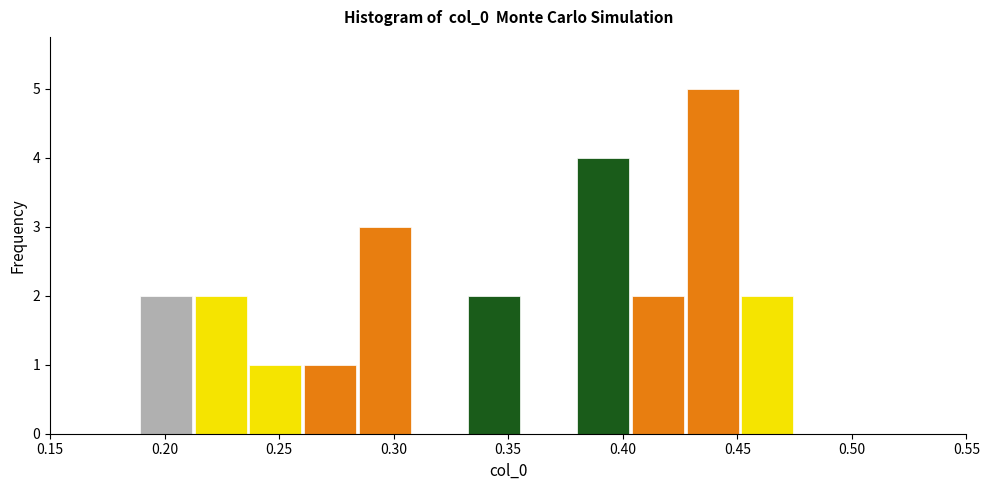

Reading left to right, transcribe this chart: for each bar, give the range it covers on the x-axis and its height. Neither the bar edges nor the heights are printed on the chart, so give them approximately, as read against the axes.

0.190 to 0.215: 2
0.215 to 0.235: 2
0.235 to 0.260: 1
0.260 to 0.285: 1
0.285 to 0.310: 3
0.310 to 0.330: 0
0.330 to 0.355: 2
0.355 to 0.380: 0
0.380 to 0.405: 4
0.405 to 0.425: 2
0.425 to 0.450: 5
0.450 to 0.475: 2